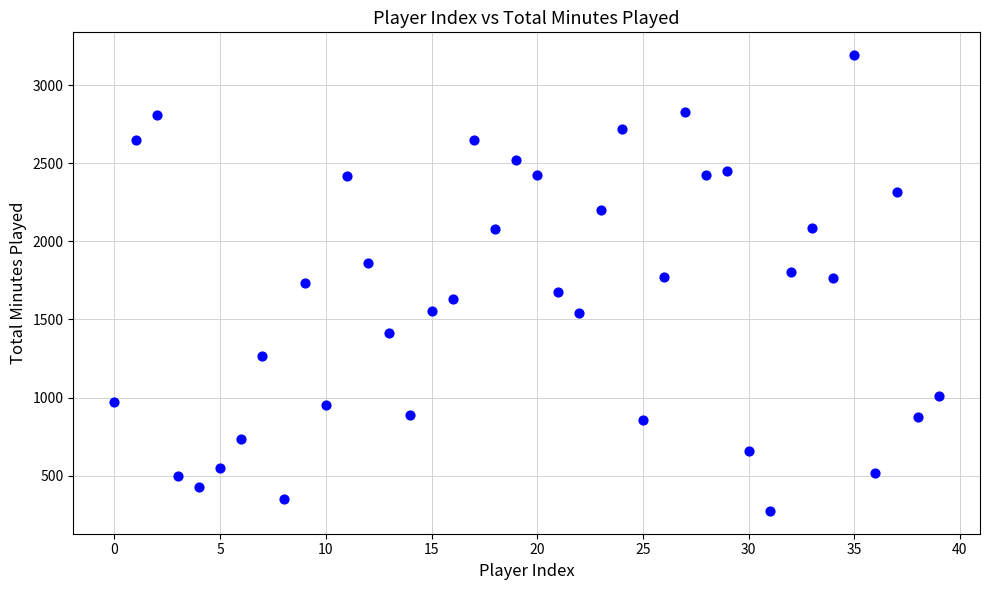

What is the range of Y values (max minus min)?

2918